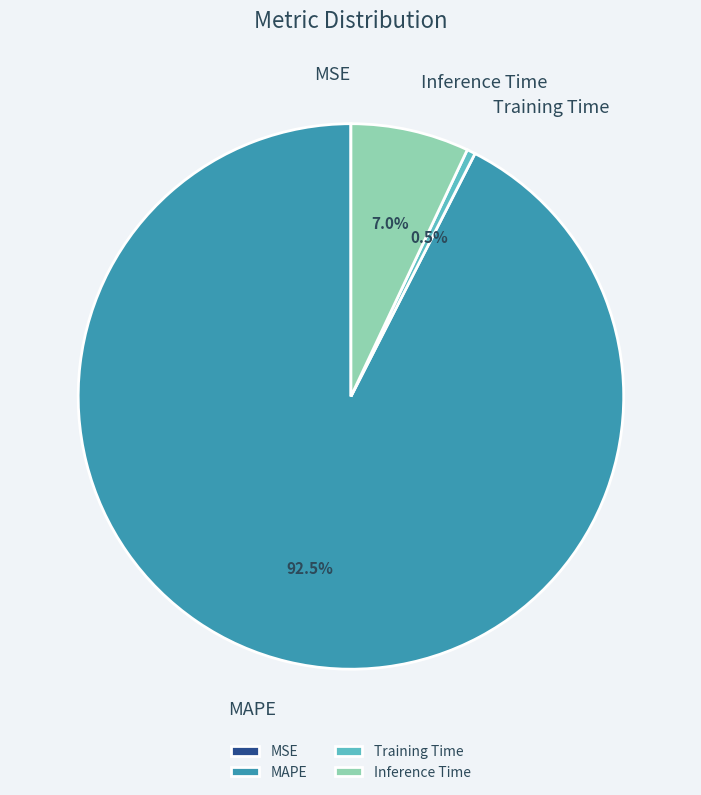

Between Training Time and Inference Time, which is larger?

Inference Time